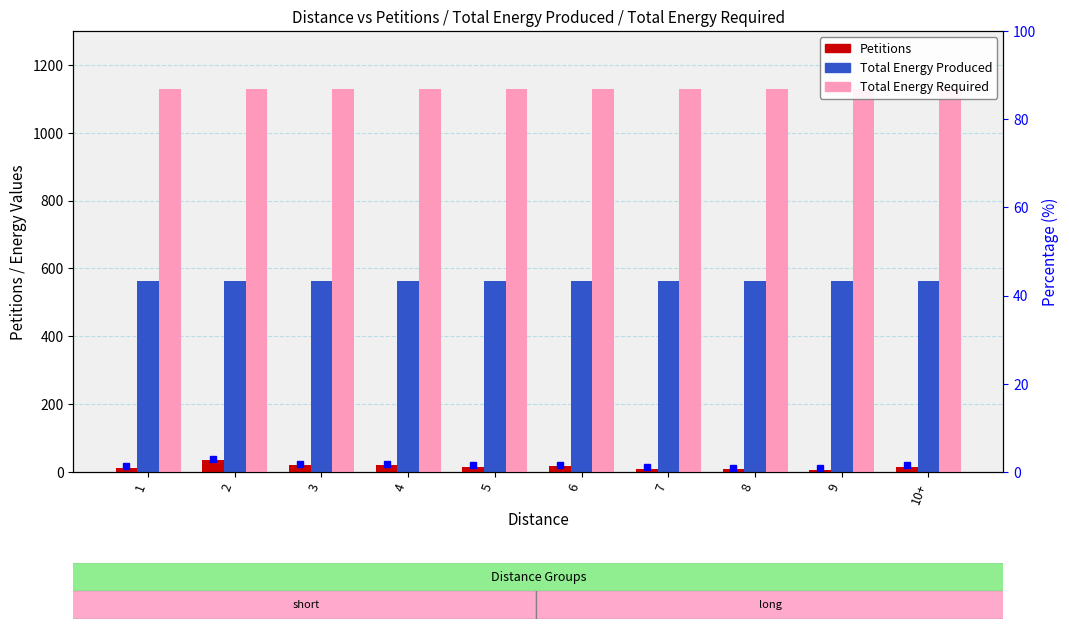

What is the label of the 3rd bar from the left?

3